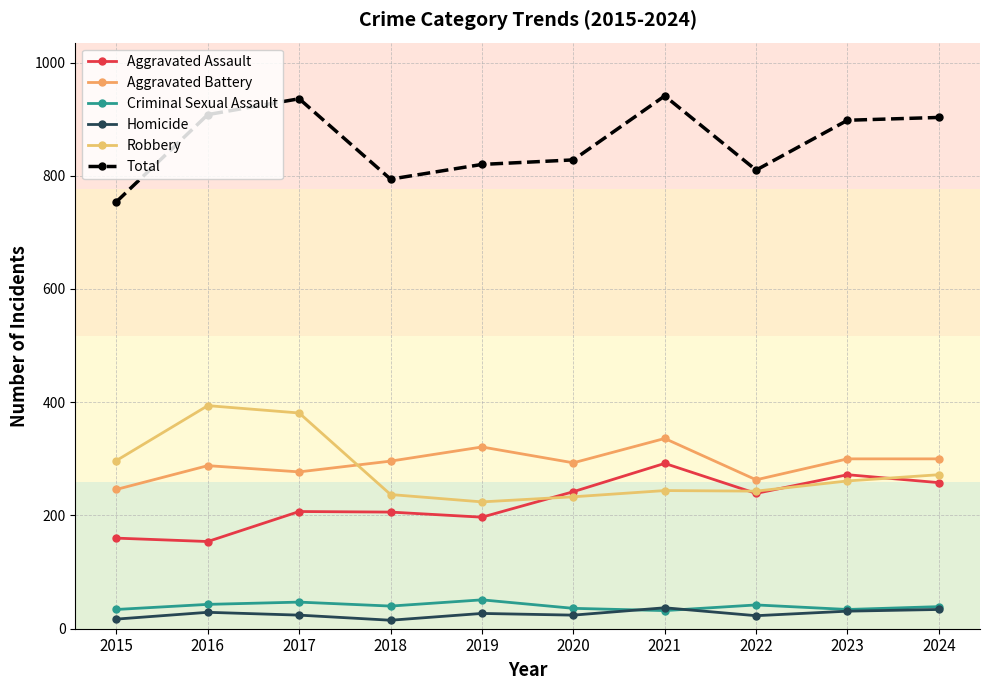

True or false: Aggravated Assault and Homicide intersect in this chart.

False